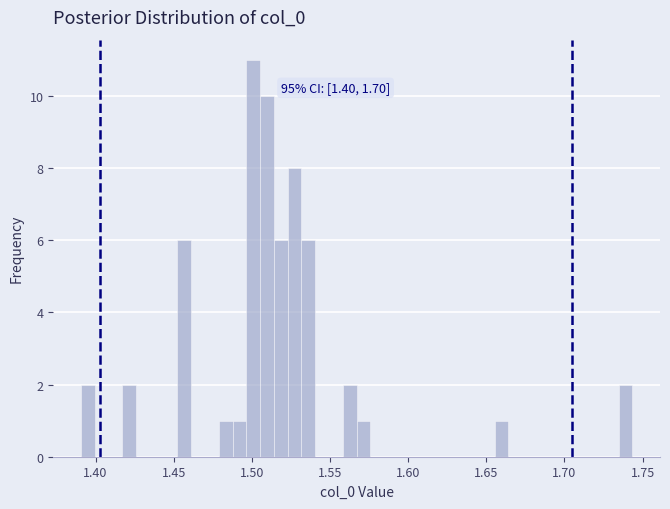

Around what value on the x-axis is the tallest bar? Give the approximate position of its centre, as read against the axis.

1.500